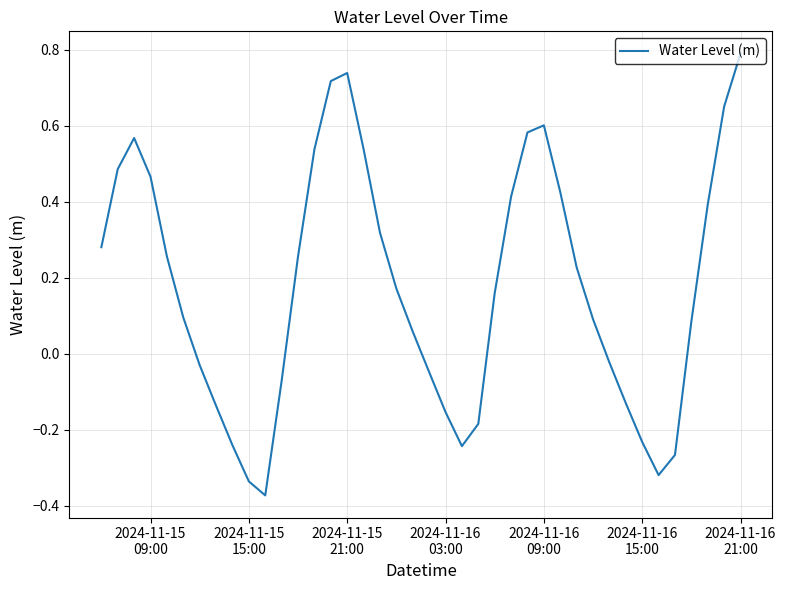

How many values are below 0?

15